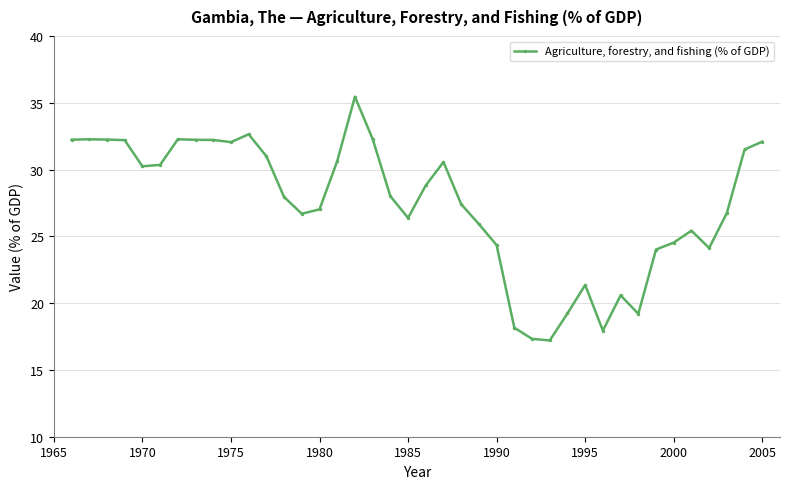

What is the difference between the maximum and second lowest values?

18.1